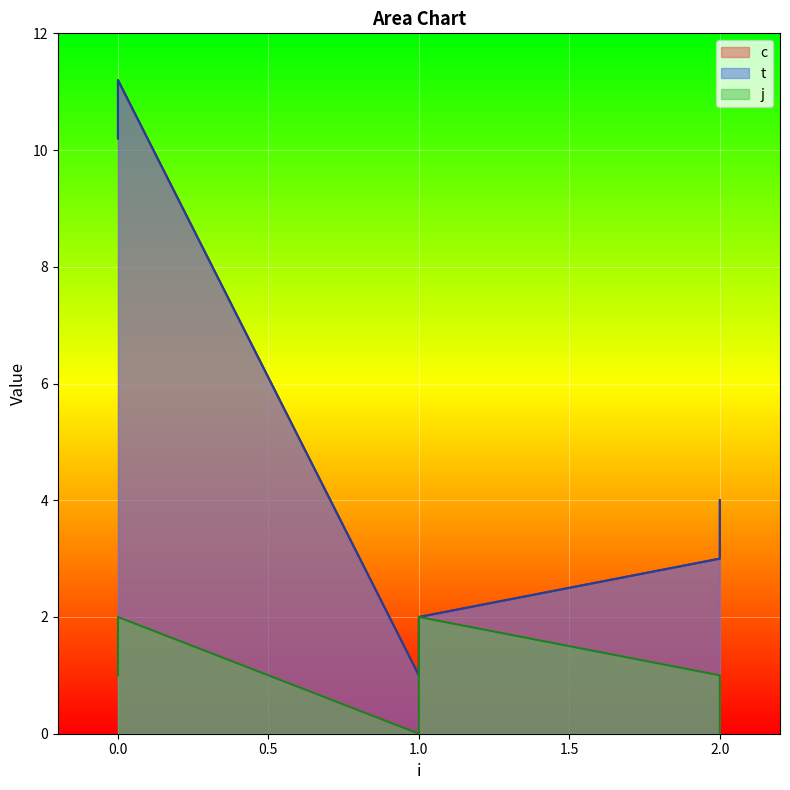

Does the chart display data point markers on the line(s)?

No